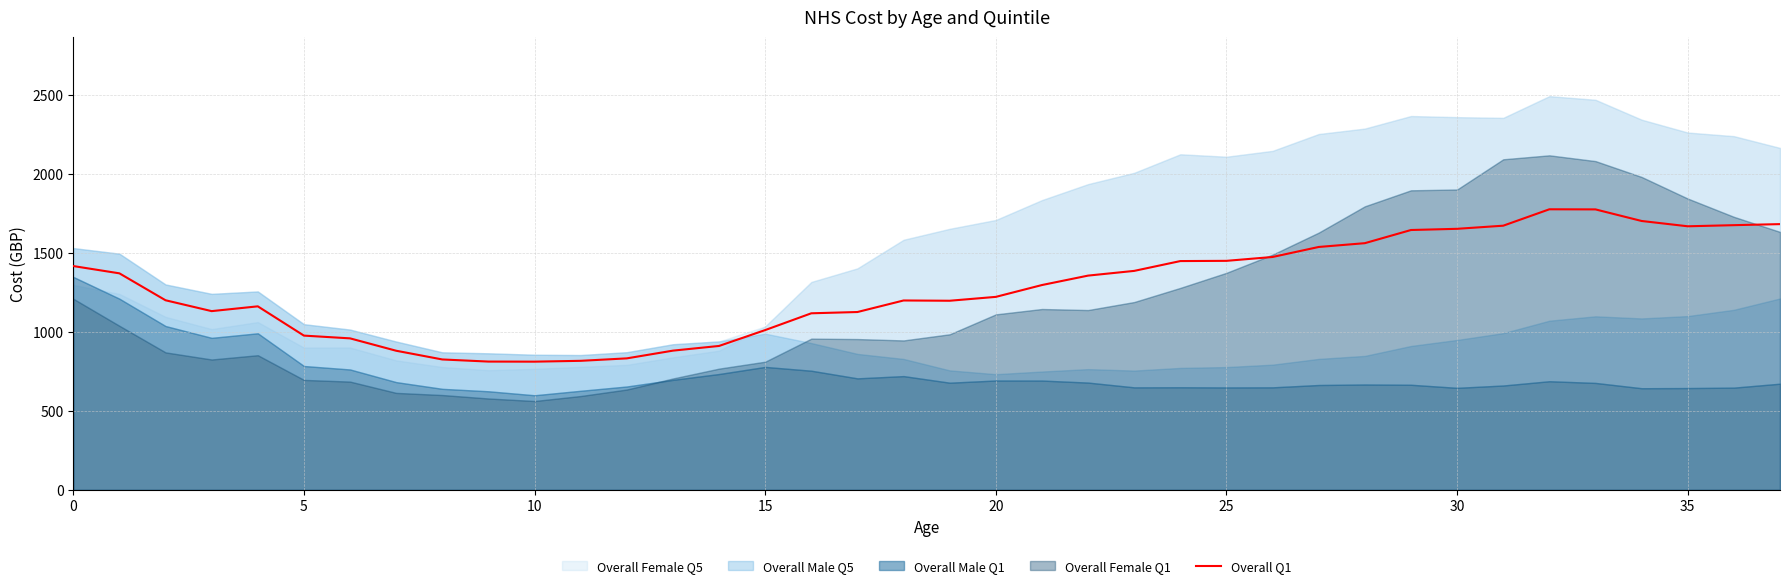

How many points are higher than both their immediate neighbors (excluding endpoints)?

3